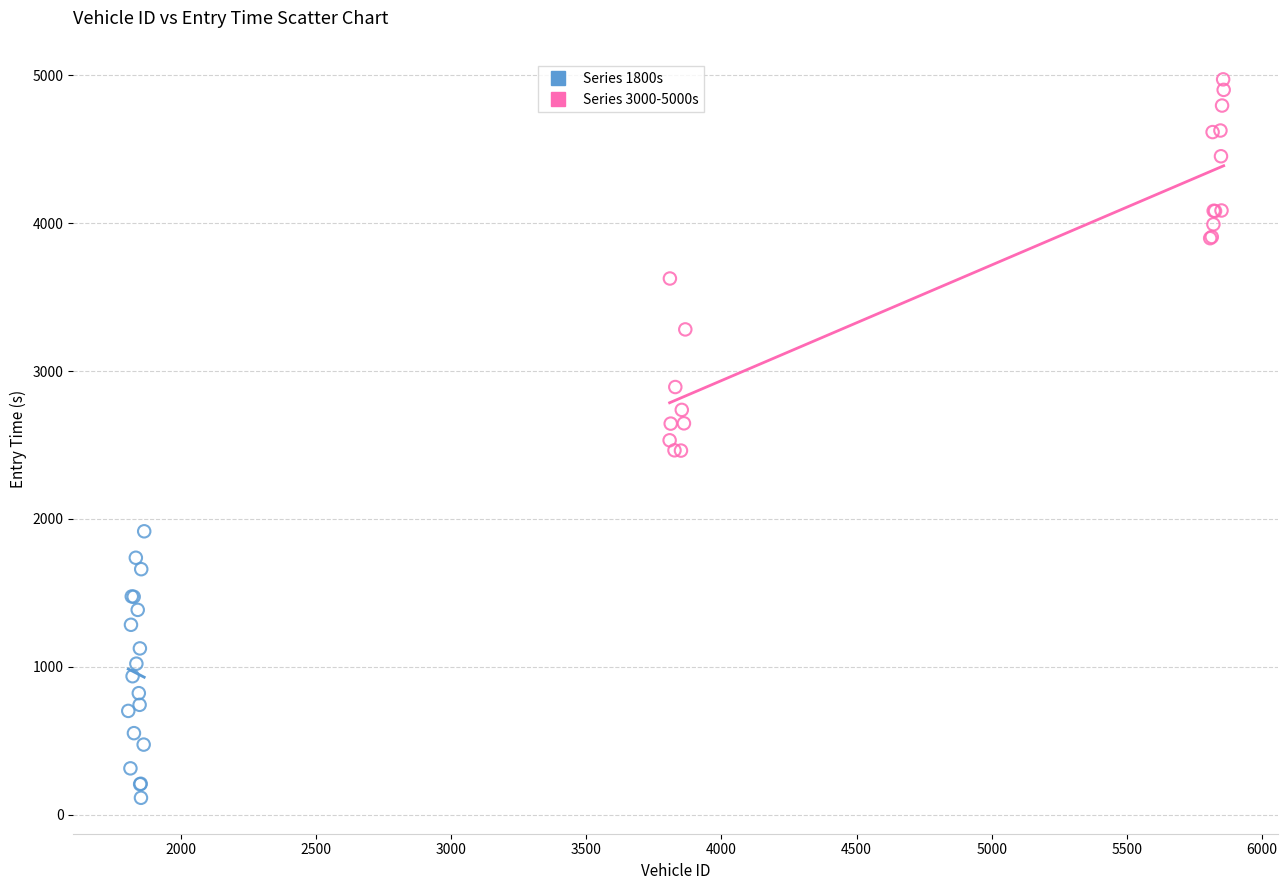

Which series reaches the maximum Y coordinate?

Series 3000-5000s